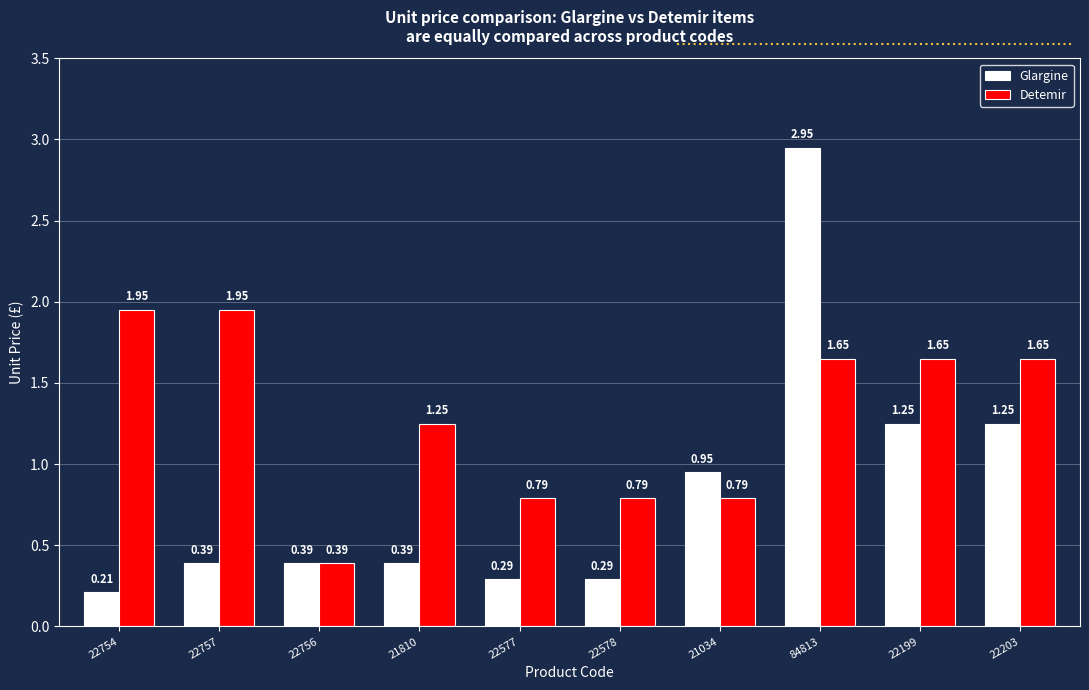

What is the difference between the highest and lowest values at 22578?

0.5